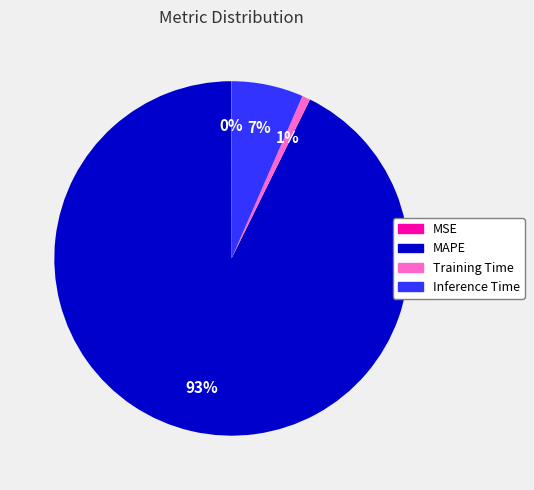

Which slice is the largest?

MAPE